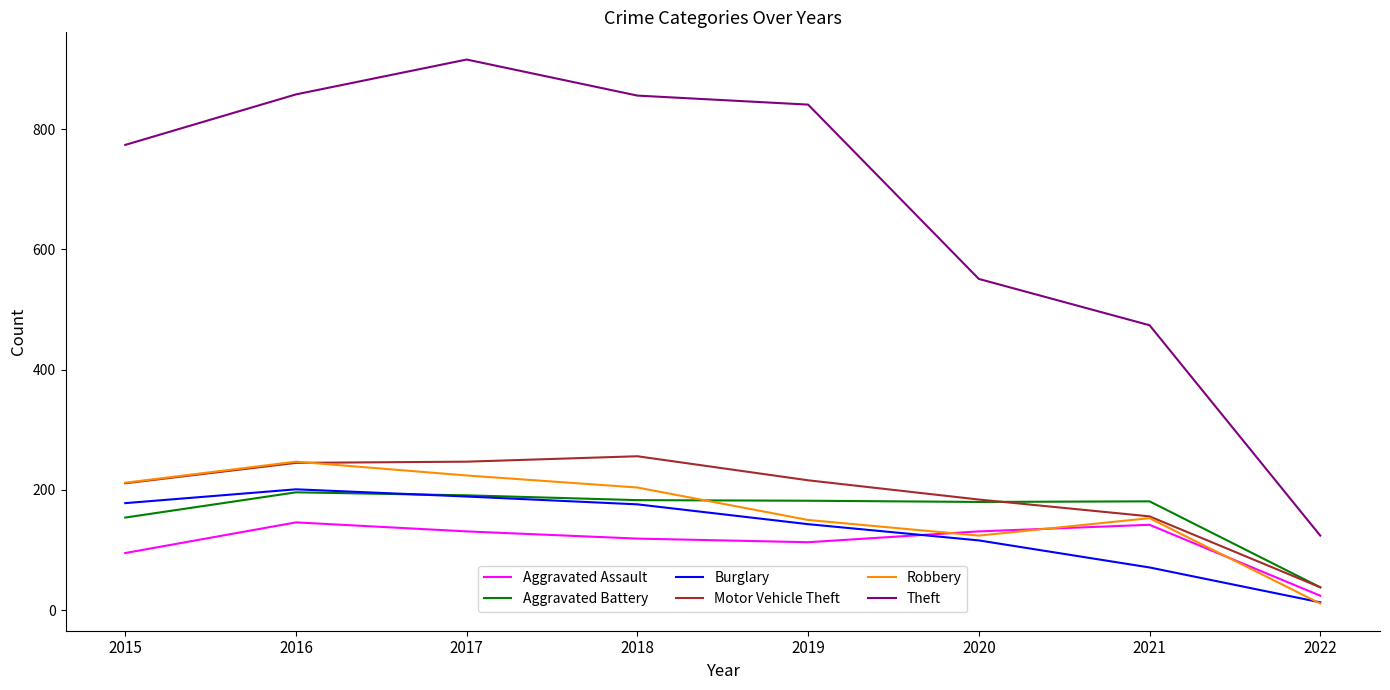

True or false: Motor Vehicle Theft and Theft cross at least once.

False